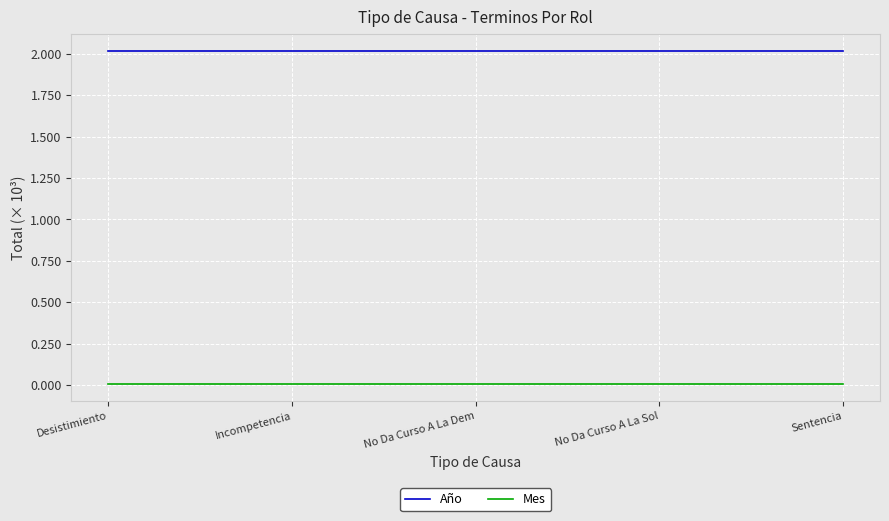

Rank the series at No Da Curso A La Sol from lowest to highest value.

Mes, Año